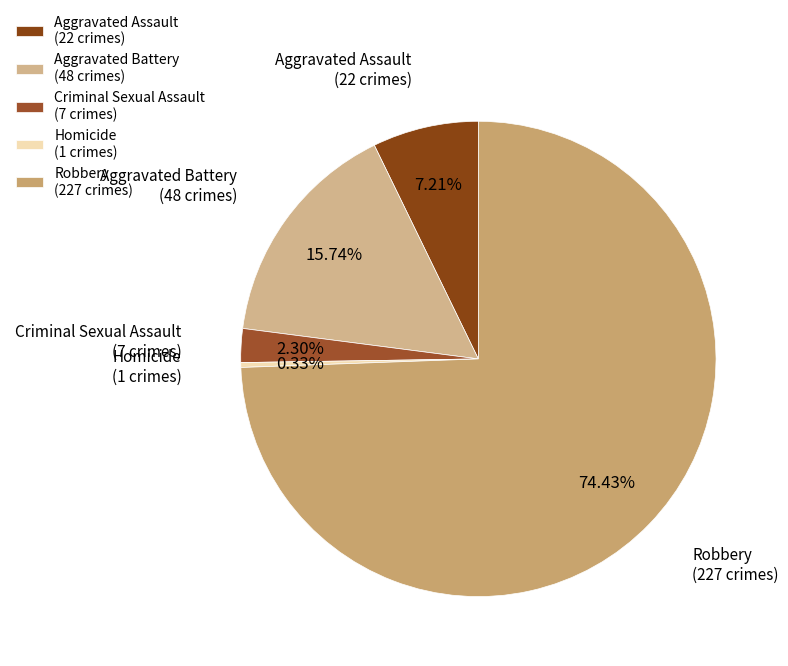

Rank the categories by value from highest to lowest.

Robbery, Aggravated Battery, Aggravated Assault, Criminal Sexual Assault, Homicide